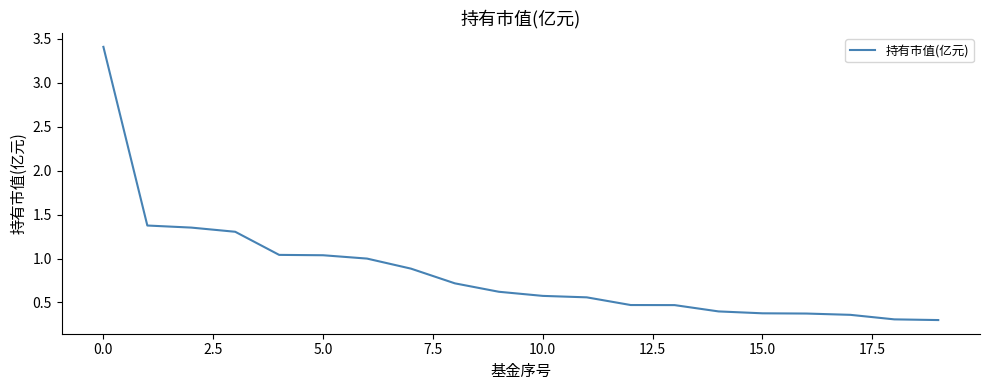

What is the smallest value displayed?

0.3